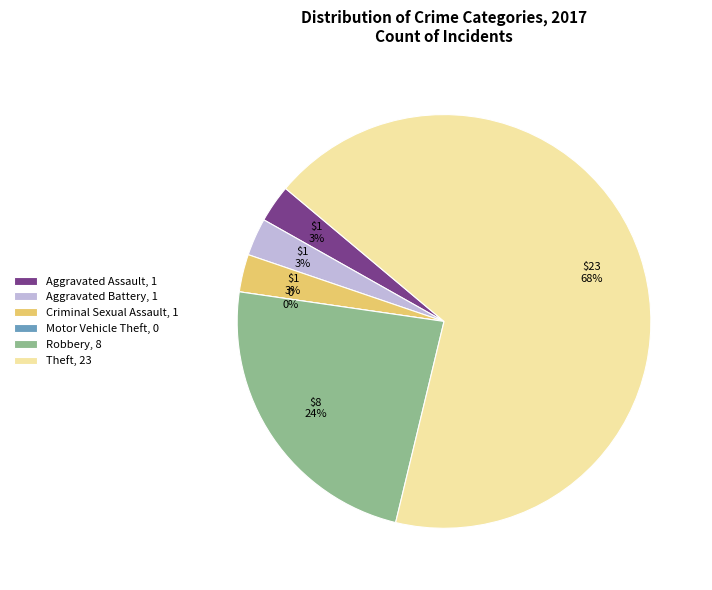

To the nearest percent, what is the difference between the largest and smallest slice percentages?

68%